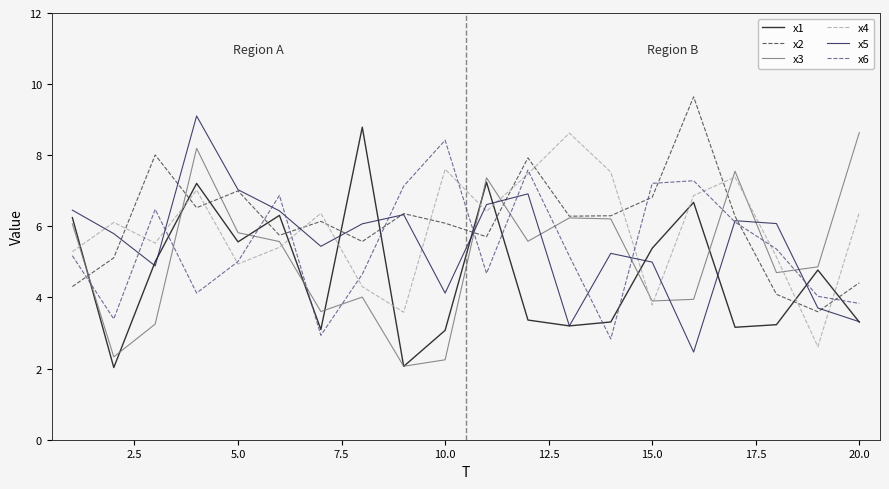

Which series ends up on top after the final intersection of x2 and x1?

x2